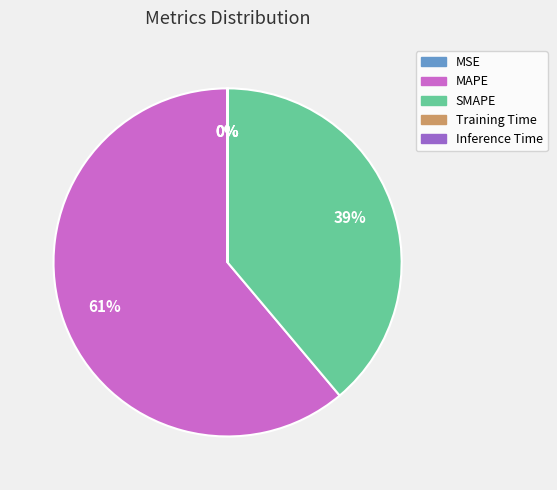

Which slice is the largest?

MAPE